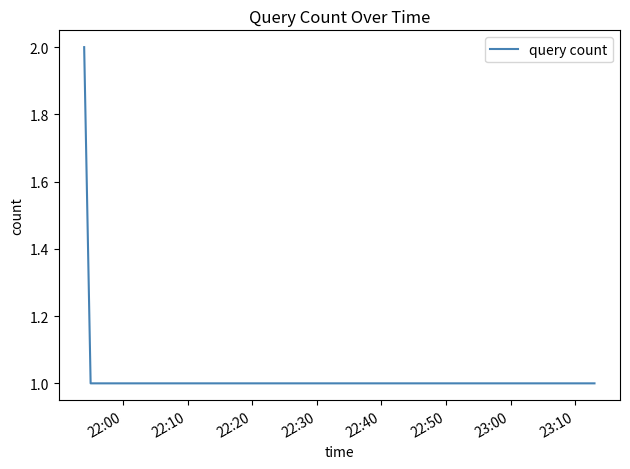

True or false: there are more than 1 points higher than both neighbors.

False